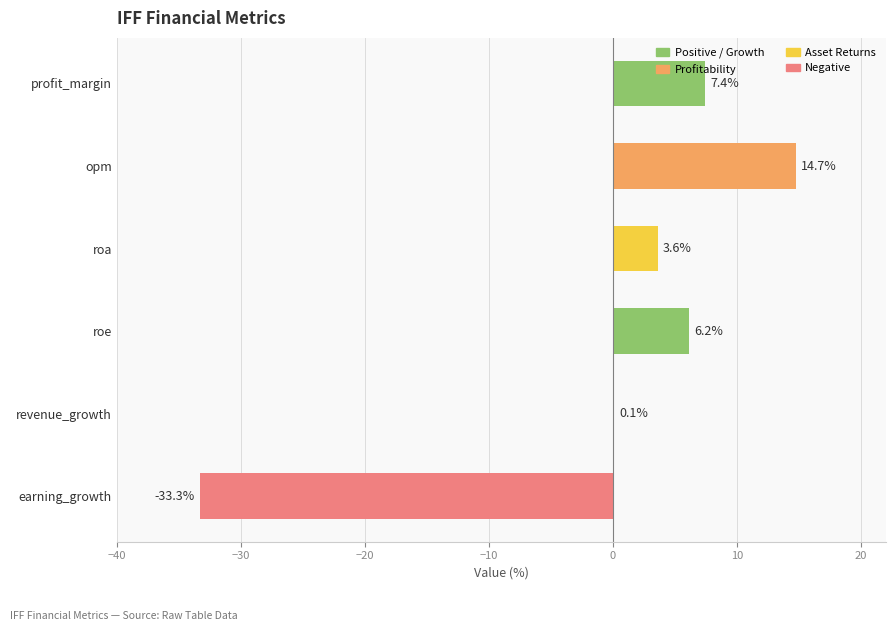

Count the number of data series in this chart.

1